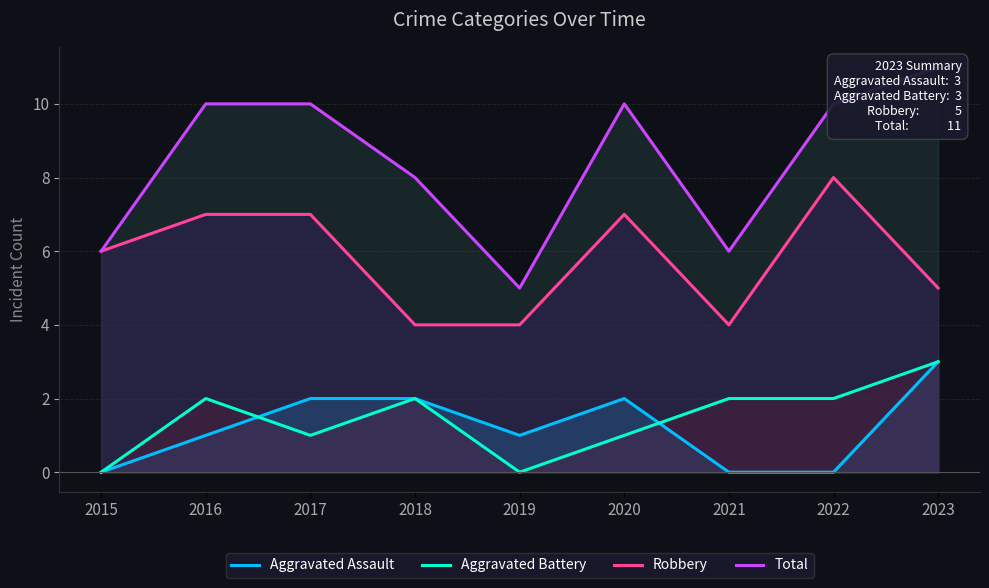

True or false: Total and Aggravated Battery intersect in this chart.

False